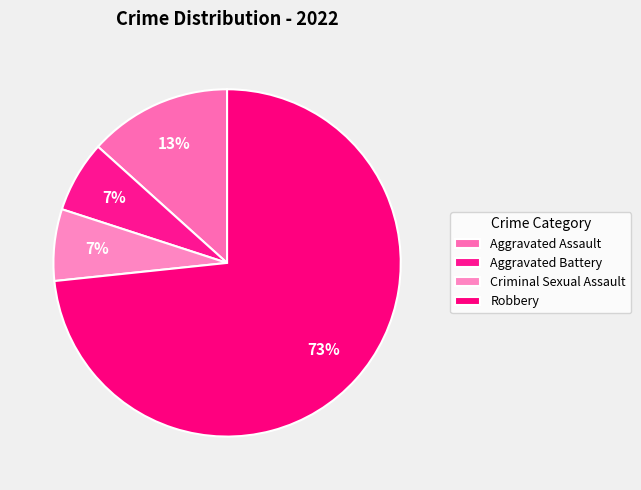

Count the number of slices in the pie.

4